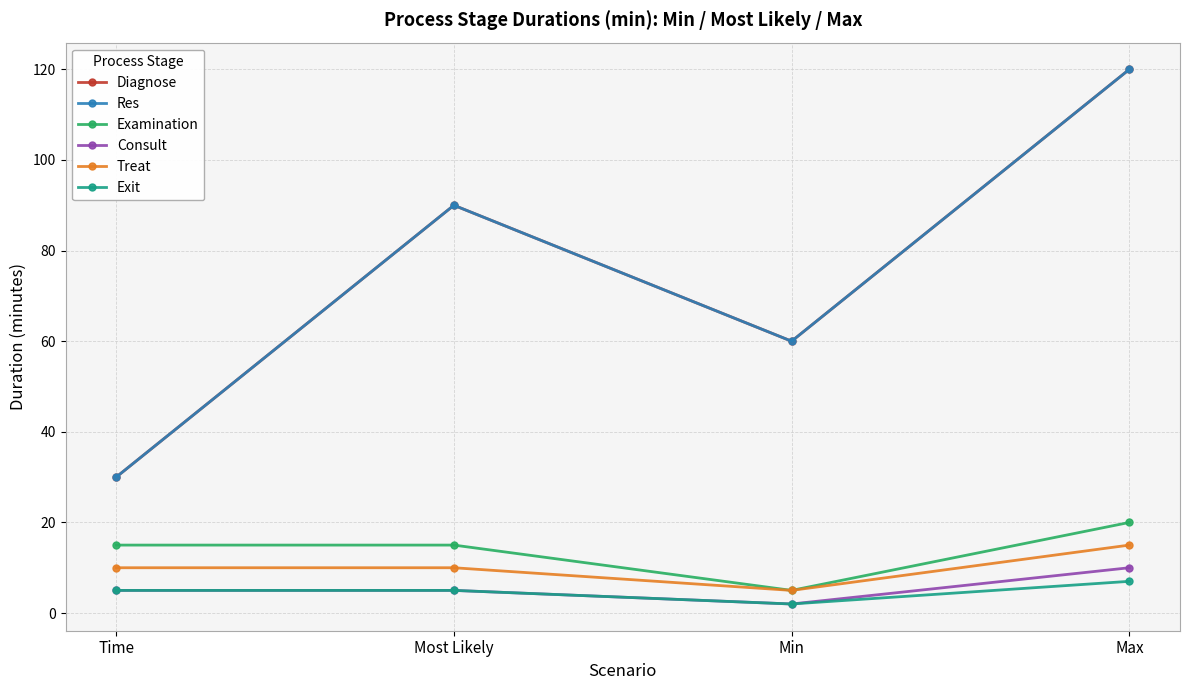

What is the difference between the maximum and second lowest values in the Diagnose series?

60